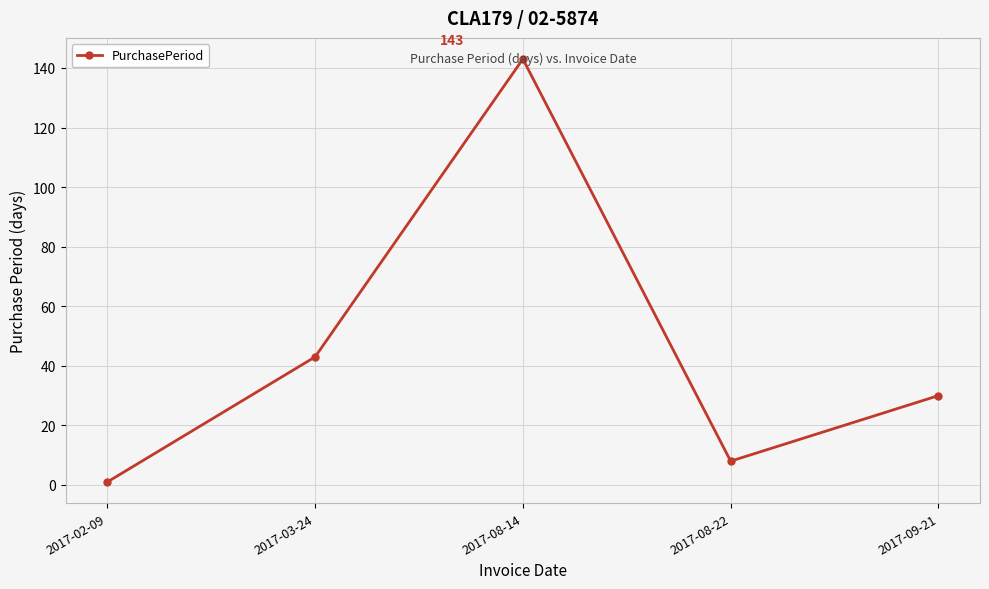

What is the label of the 2nd point from the right?

2017-08-22